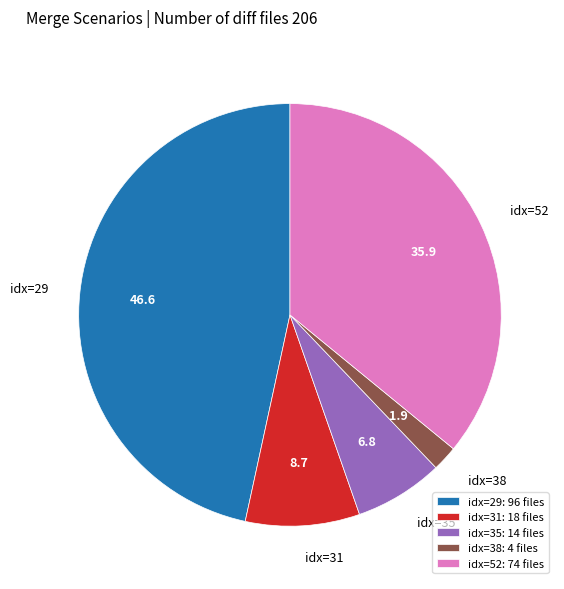

Is there a majority slice in this chart?

No